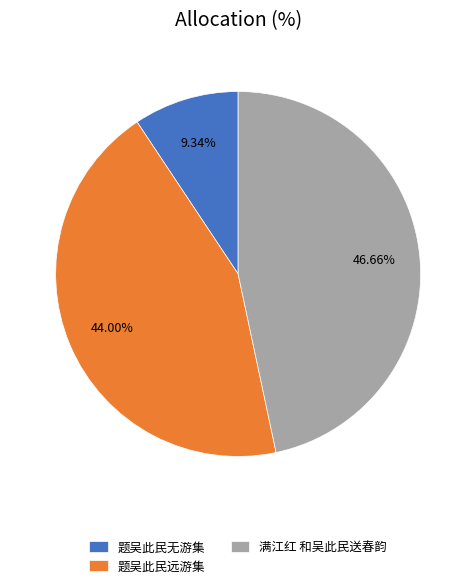

Approximately how many times larger is the value at 题吴此民远游集 compared to 满江红 和吴此民送春韵?

0.9